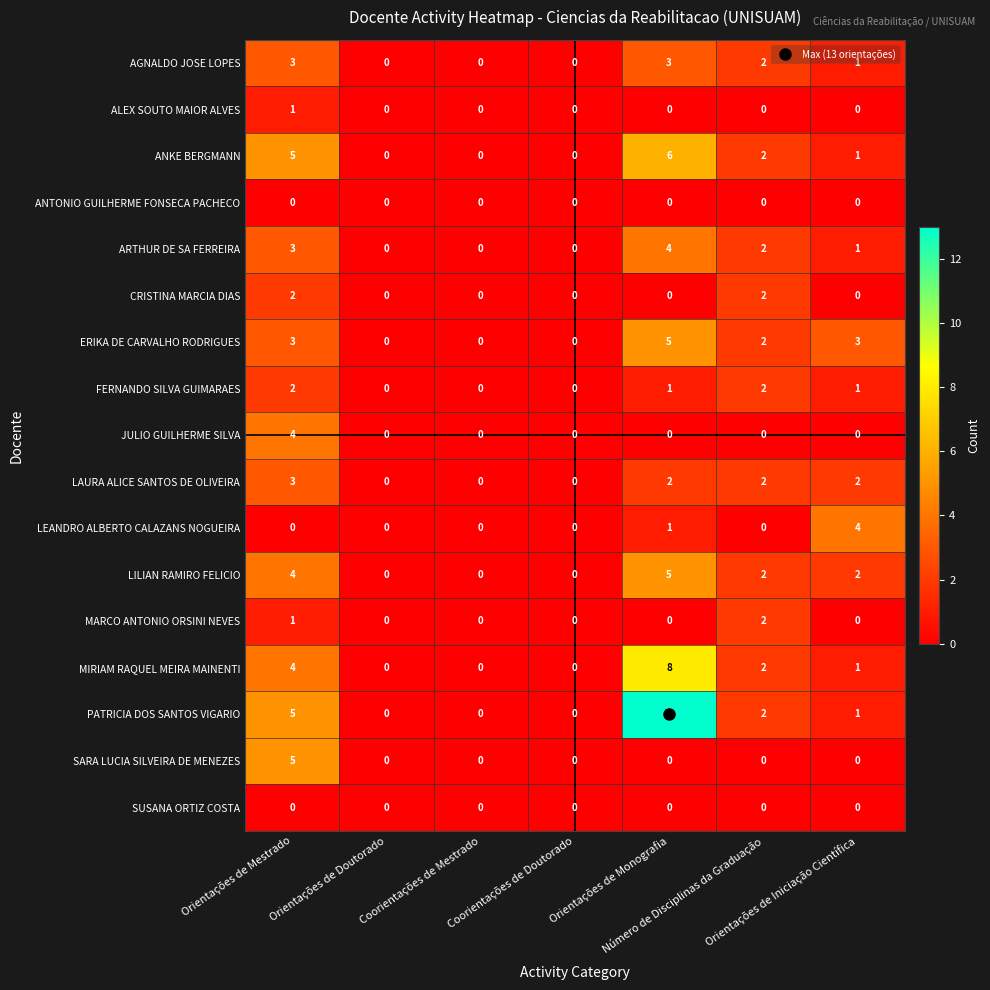

Which series has the widest spread of values?

PATRICIA DOS SANTOS VIGARIO